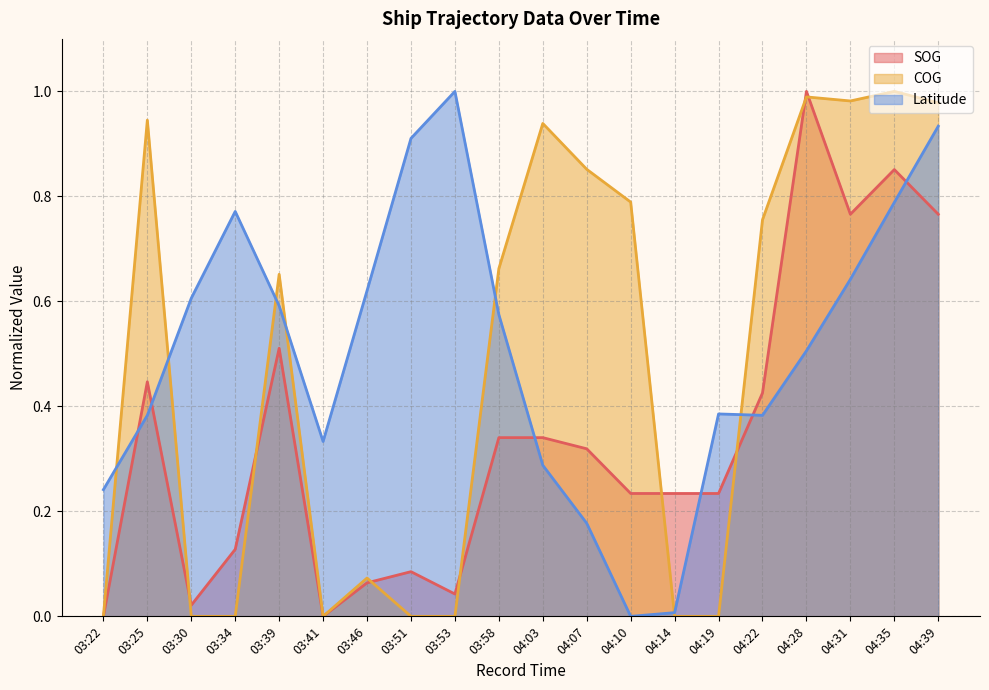

What is the difference between the second highest and minimum values in the COG series?

1.0